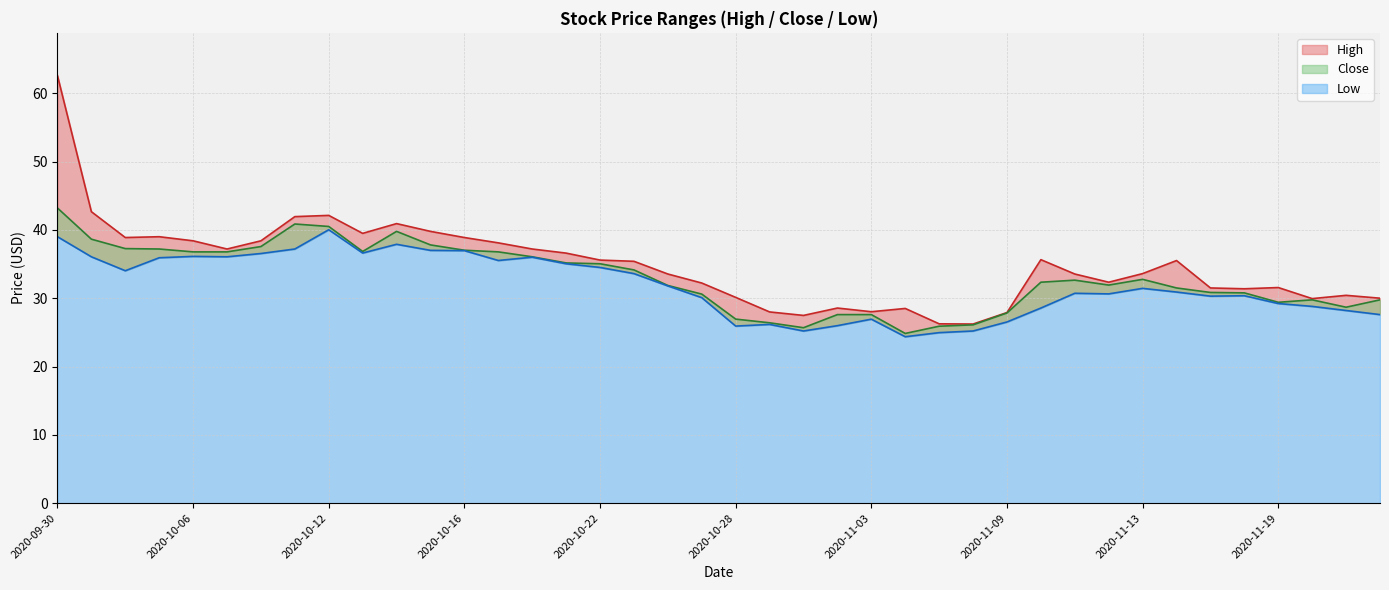

What are all the series names shown in the legend?

High, Close, Low